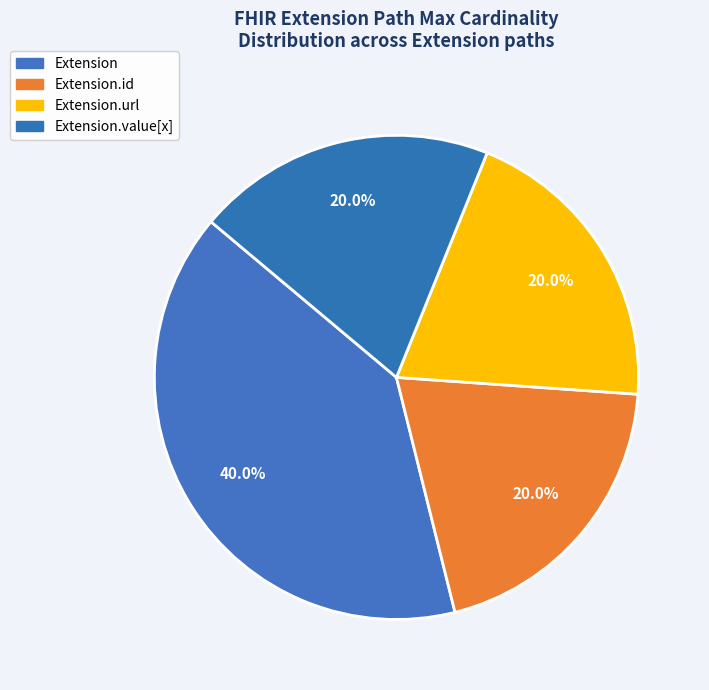

How many slices are in this pie chart?

4